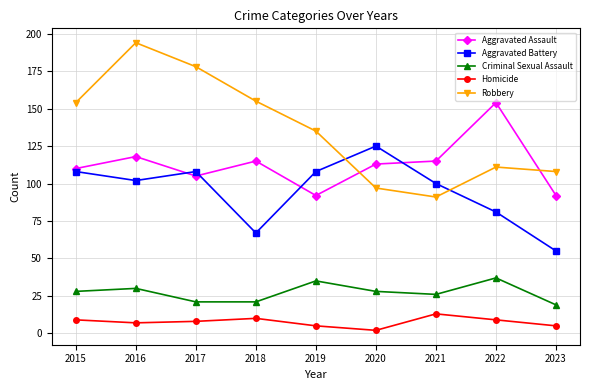

How many Criminal Sexual Assault values are between 21 and 30?

6